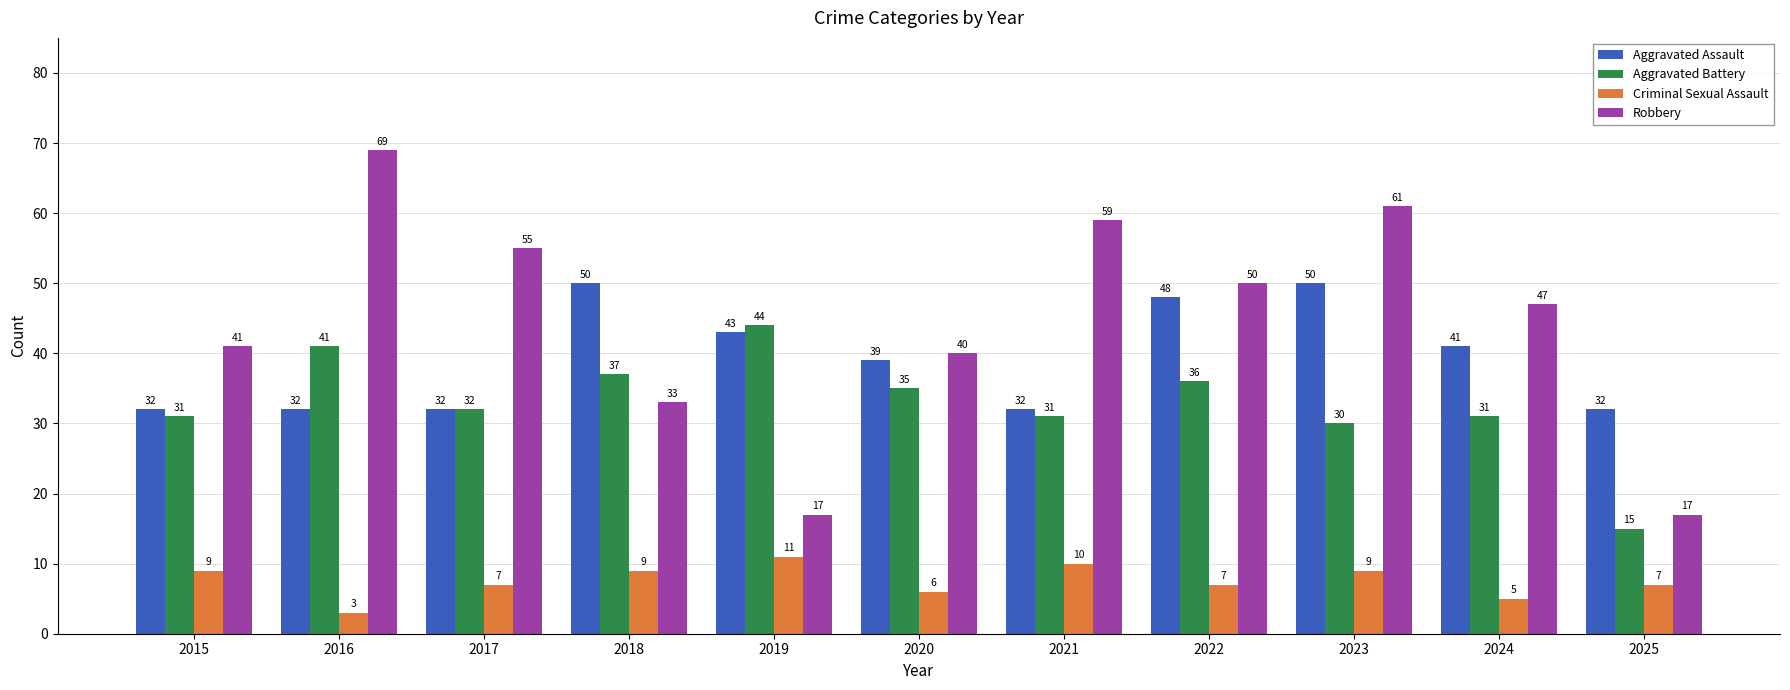

What is the approximate value of Aggravated Battery at 2020, to the nearest 10?

40